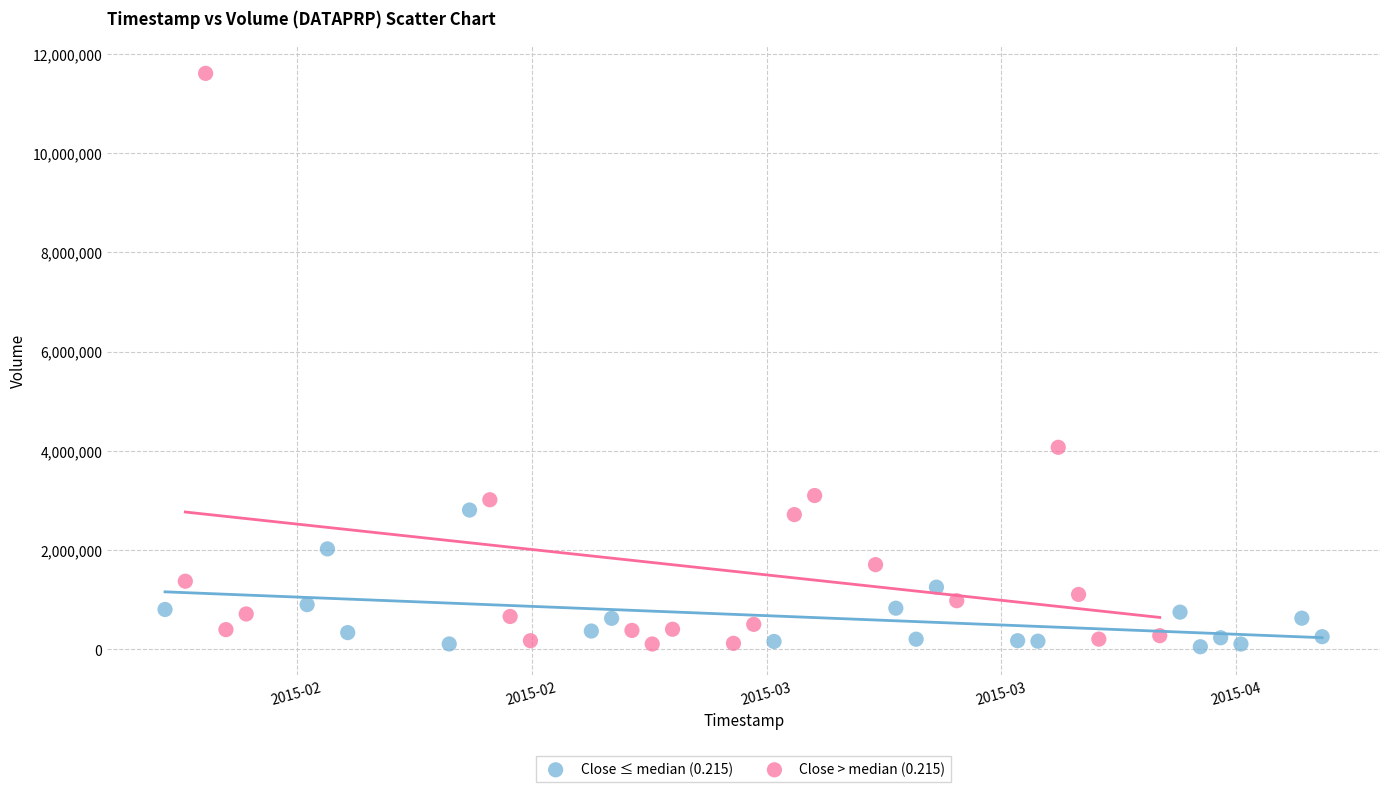

What are all the series names shown in the legend?

Close ≤ median (0.215), Close > median (0.215)